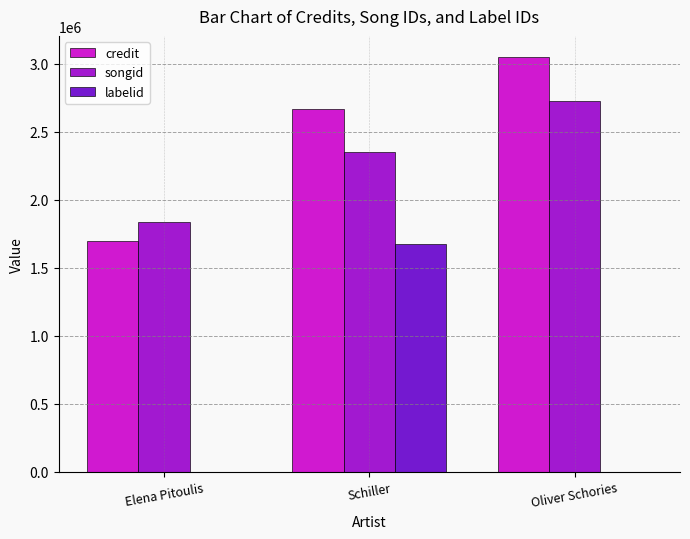

Between Elena Pitoulis and Schiller, which series saw the biggest shift?

labelid